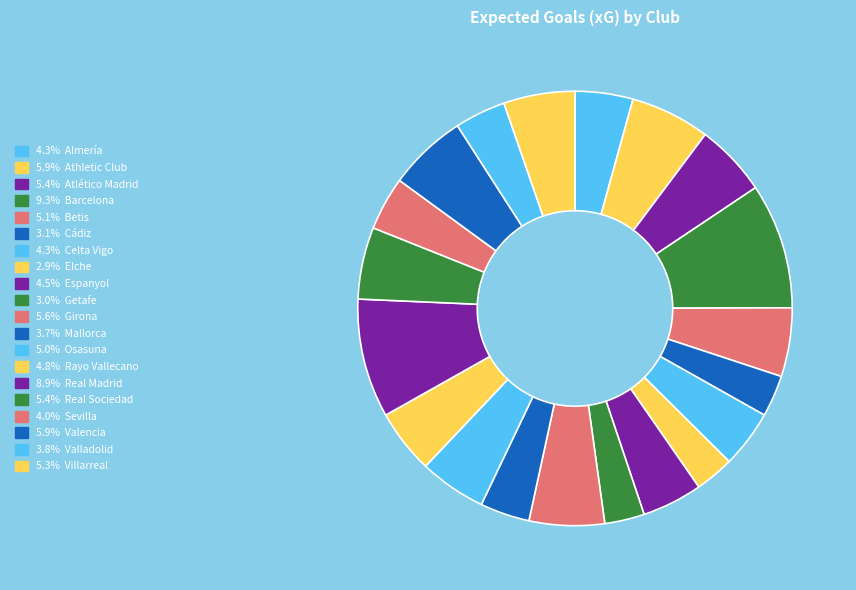

Which category has the biggest portion of the pie?

Barcelona